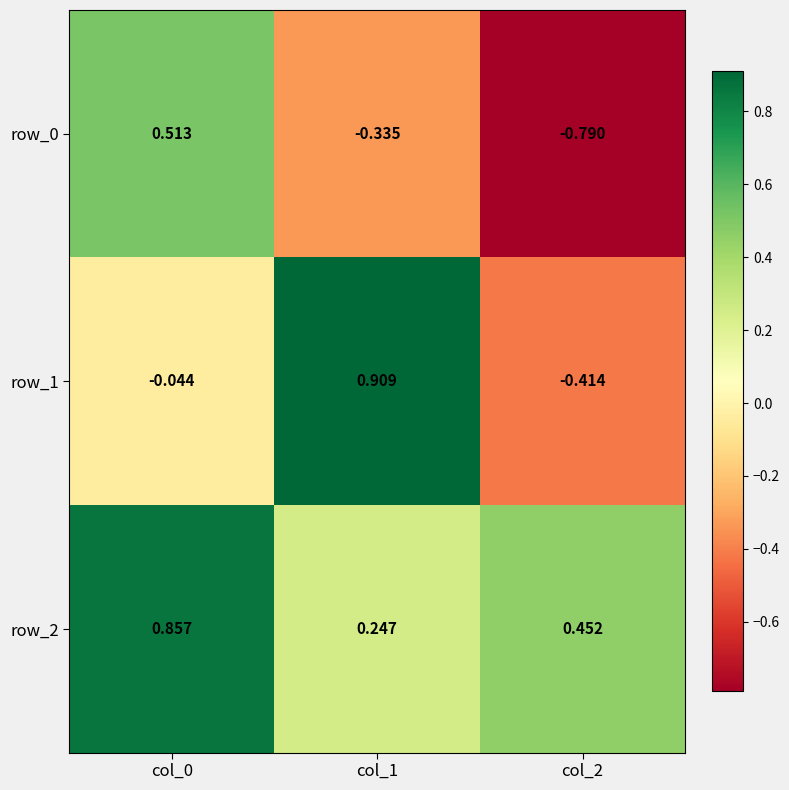

Is the value of row_0 at col_0 greater than the value of row_1 at col_2?

Yes